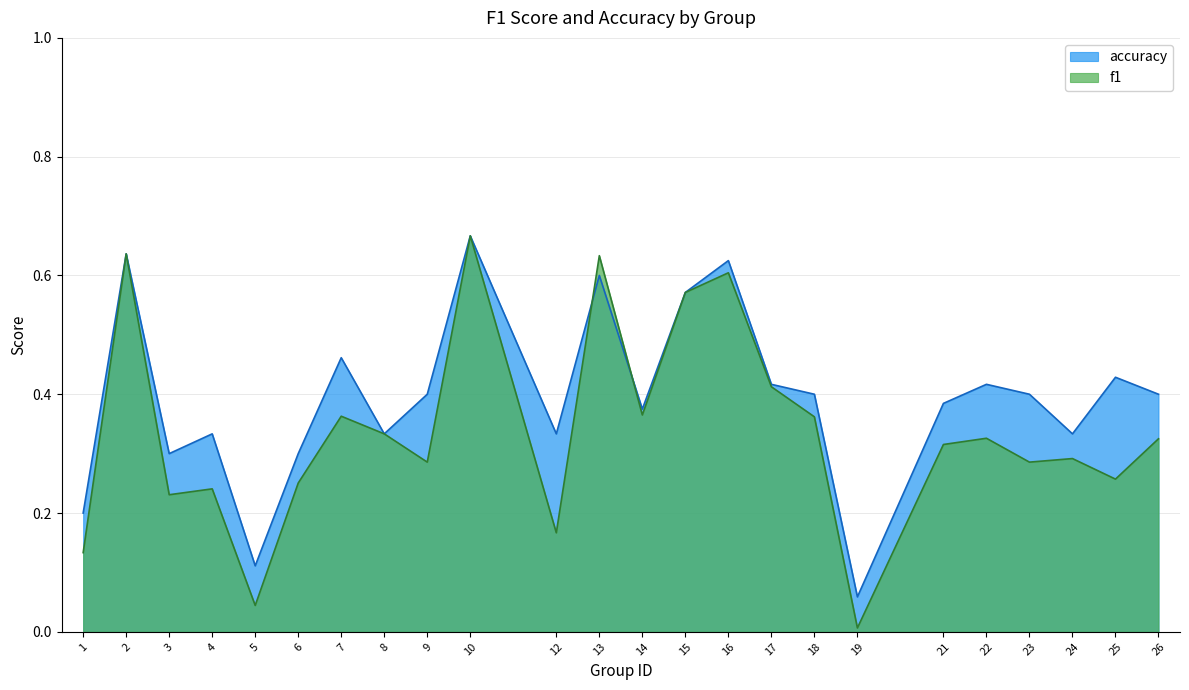

How many interior local peaks does the accuracy series have?

8